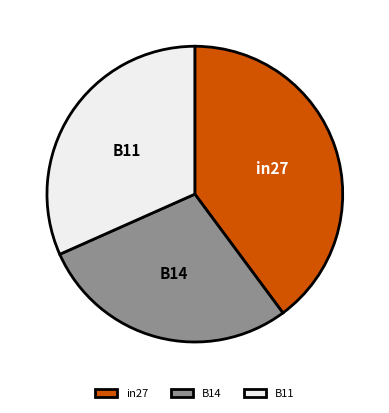

Which has a higher value, in27 or B11?

in27